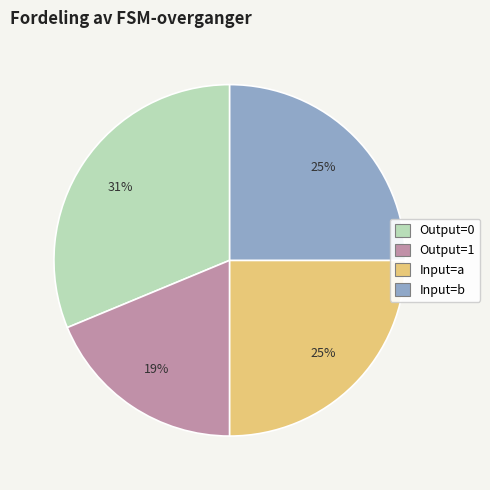

Is there any slice that represents more than half of the pie?

No